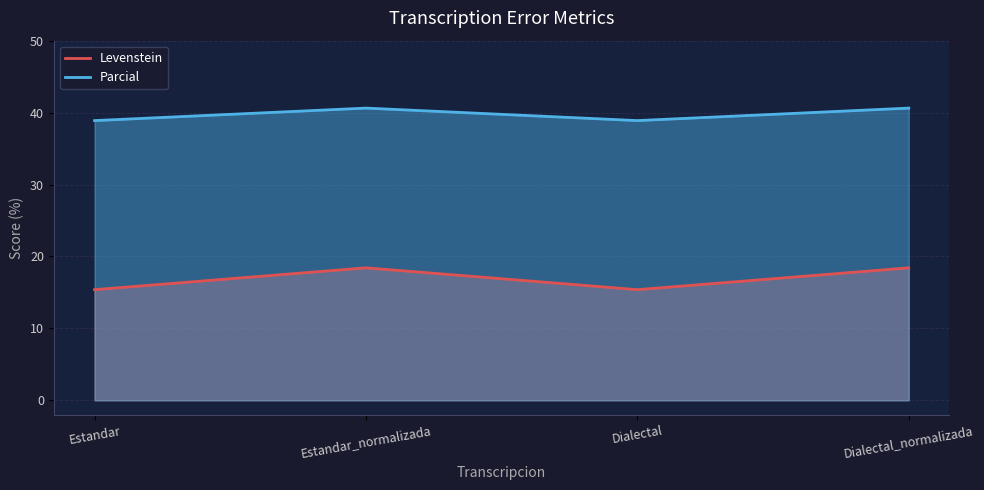

True or false: Levenstein has a value of 15.4 at Estandar.

True